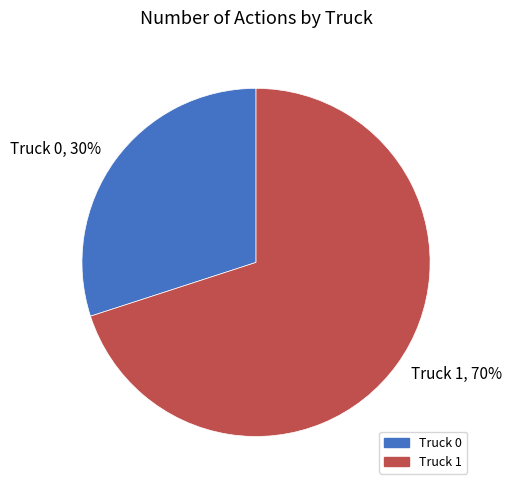

Combined, do Truck 0, 30% and Truck 1, 70% account for over 50%?

Yes